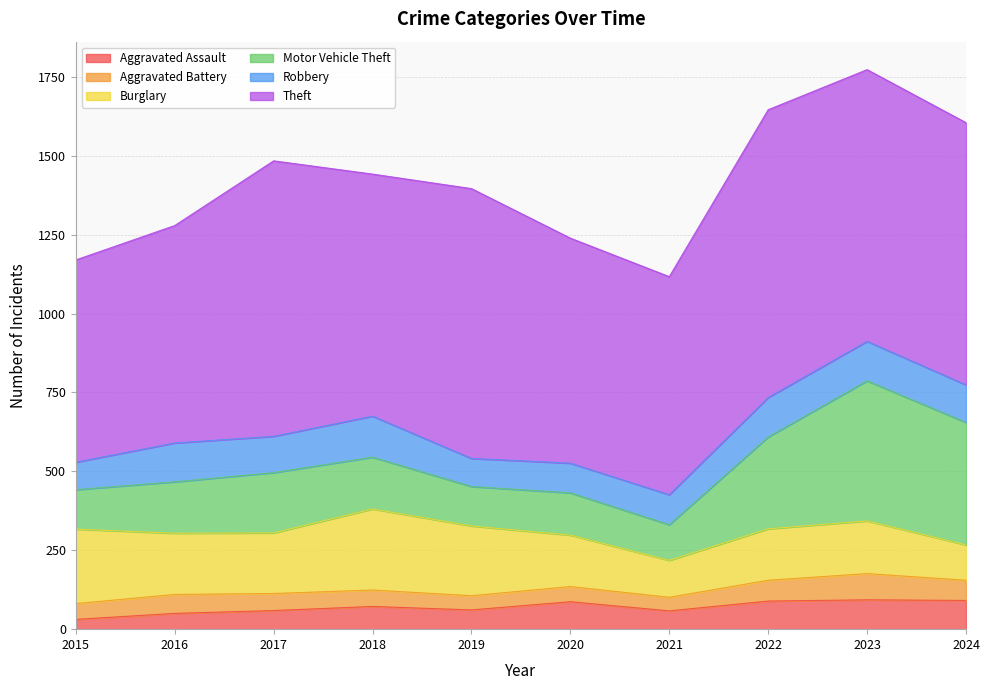

What is the value of the Burglary point at the 7th from the left?

117